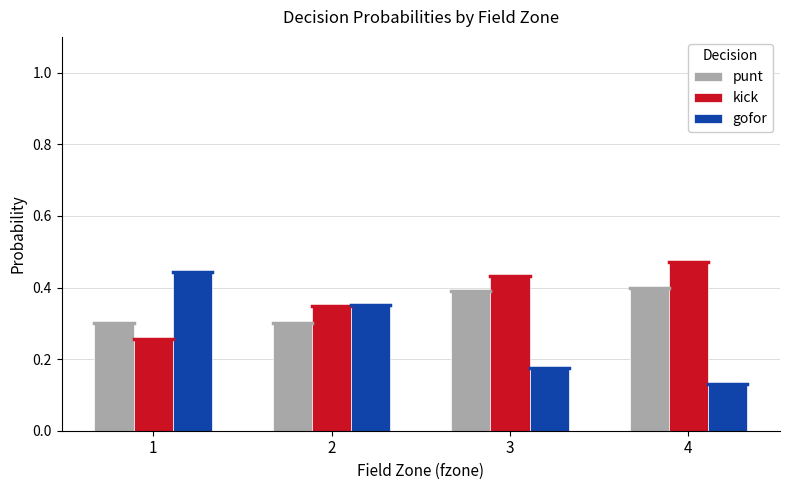

Which category has the lowest value across all series?

4